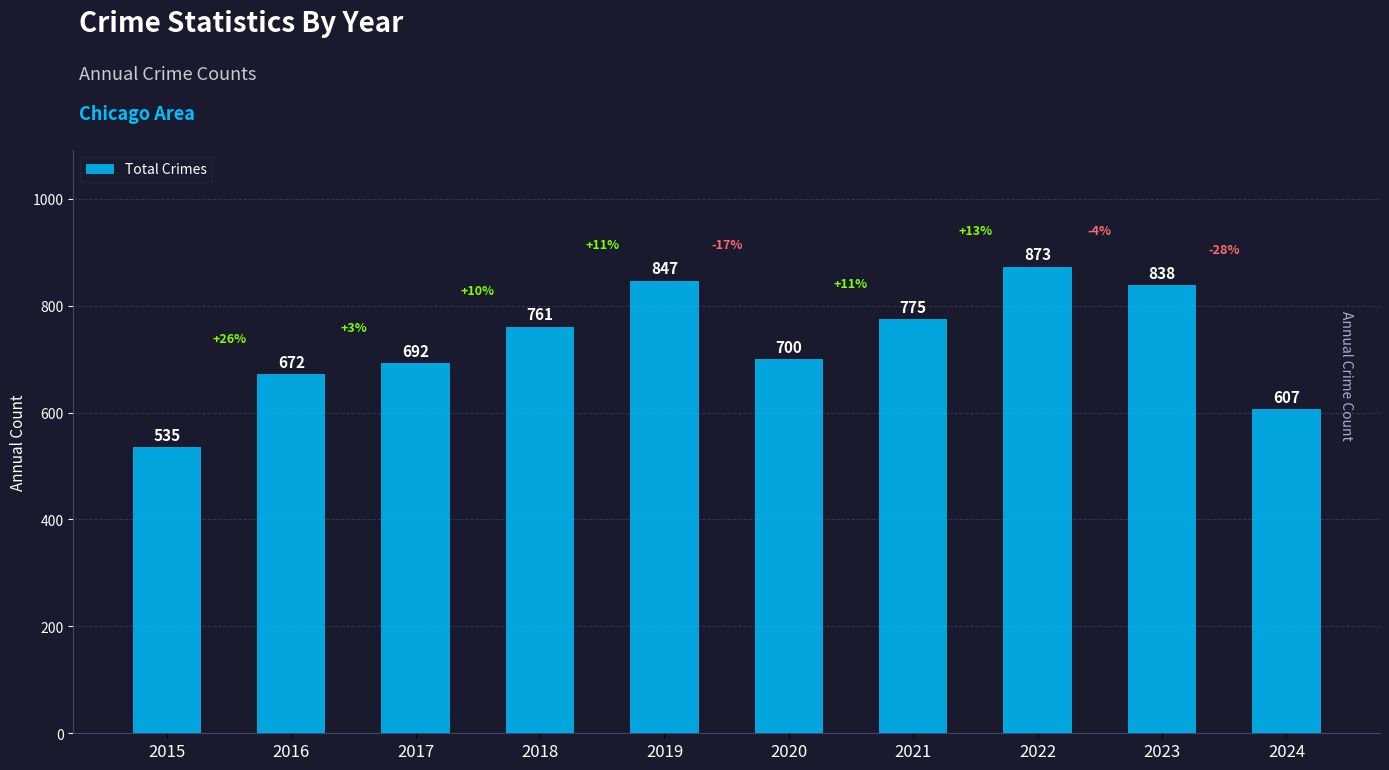

At which label is the value closest to 704?

2020